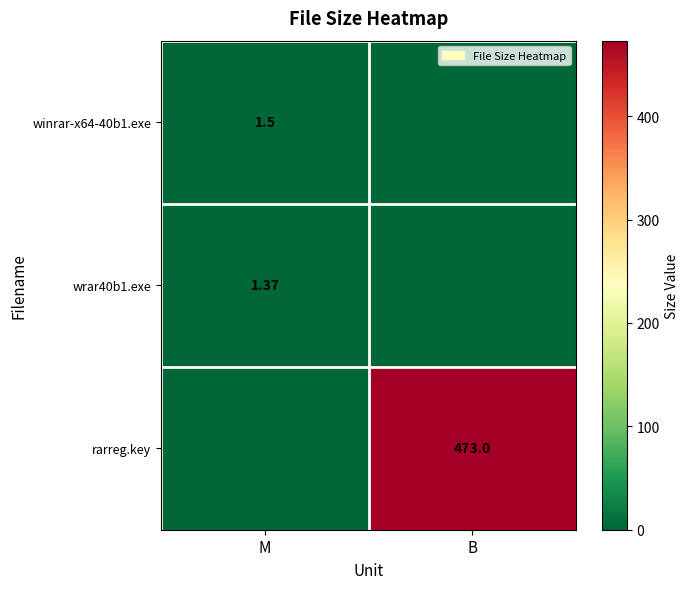

What is the sum of the rarreg.key values at M and B?

473.0